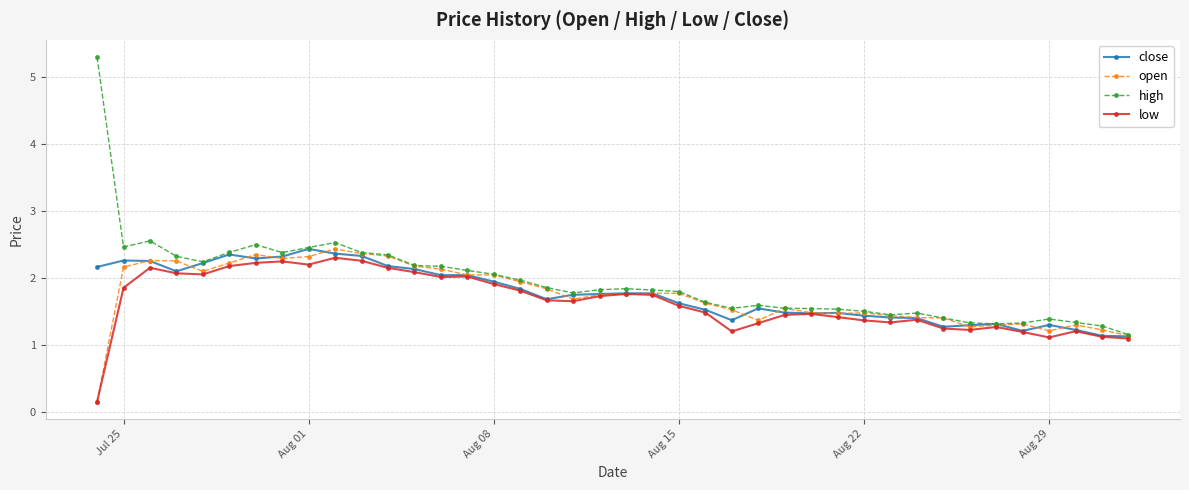

What is the value of the low point at the 17th from the left?

1.8